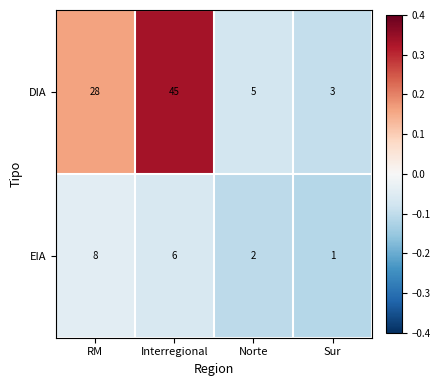

What is the minimum value shown in the chart?

1